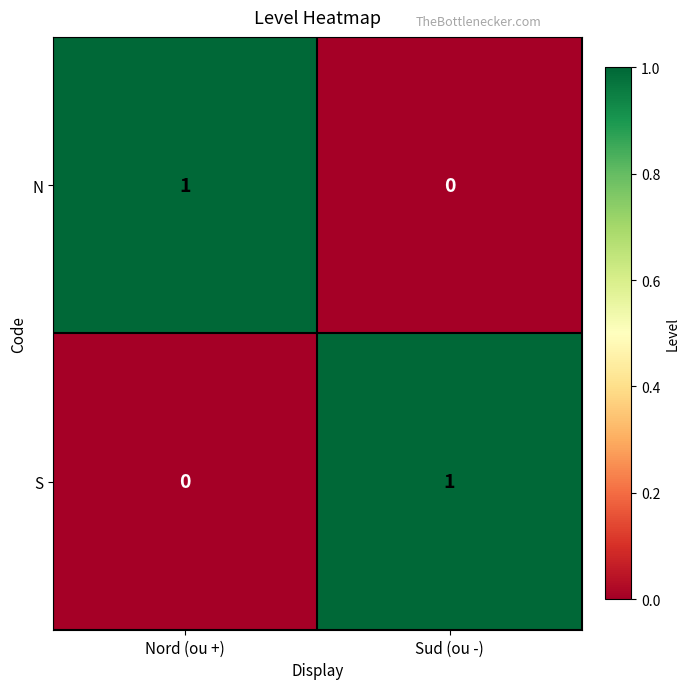

At Nord (ou +), list the series in order from smallest to largest.

S, N